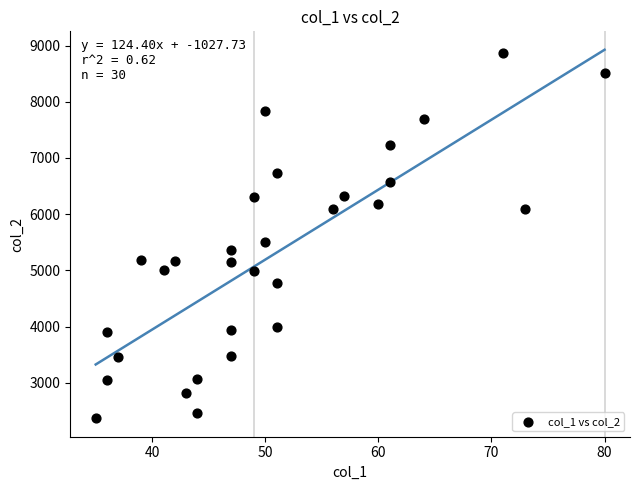

What is the range of Y values (max minus min)?

6506